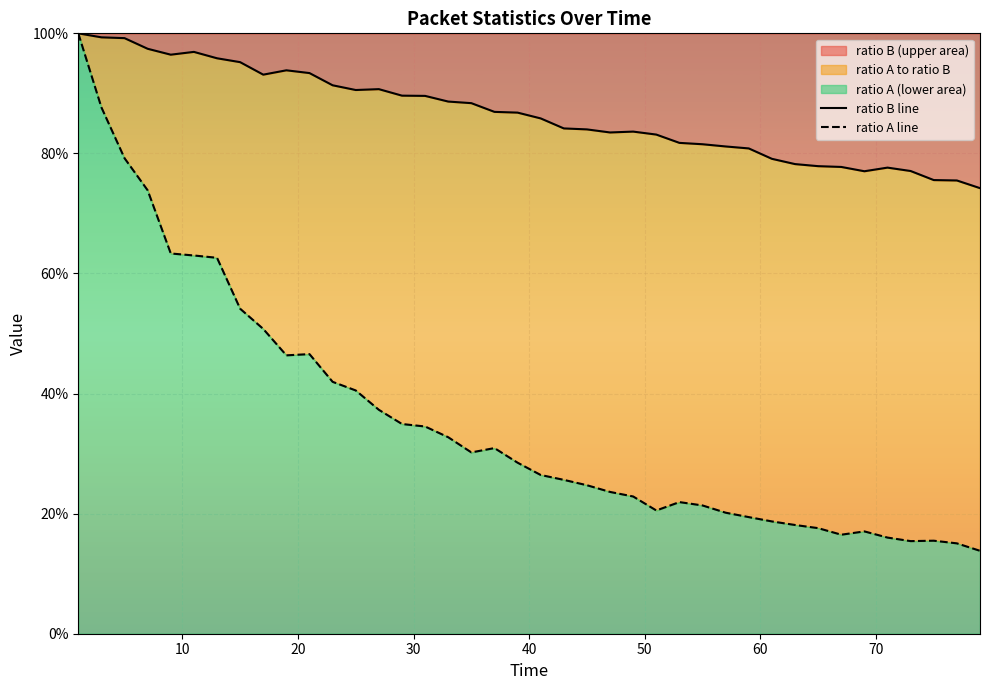

Is it true that ratio B line equals 1.0 at 35?

False